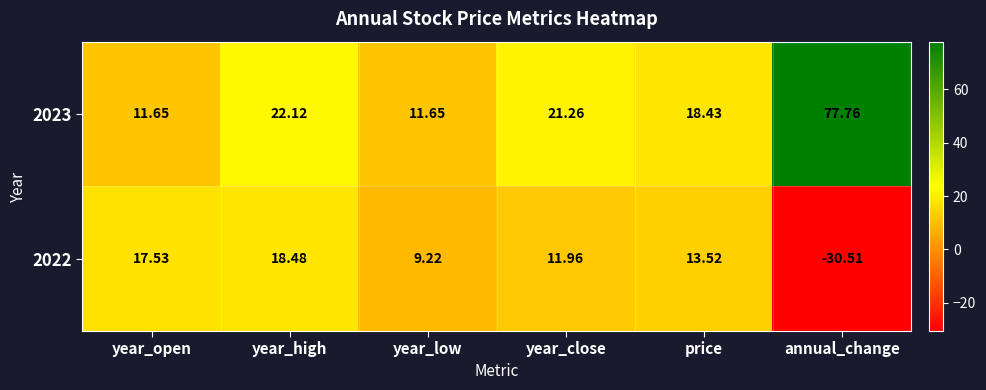

Which category has the highest value across all series?

annual_change